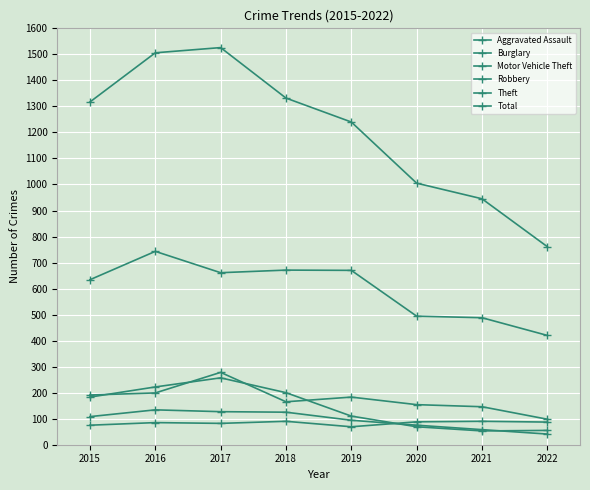

Reading right to left, what are all the values shown in this chart?

Aggravated Assault: 2022=87	2021=90	2020=88	2019=69	2018=90	2017=82	2016=85	2015=75
Burglary: 2022=55	2021=53	2020=69	2019=110	2018=200	2017=257	2016=222	2015=183
Motor Vehicle Theft: 2022=98	2021=146	2020=154	2019=183	2018=165	2017=278	2016=199	2015=191
Robbery: 2022=41	2021=58	2020=75	2019=94	2018=125	2017=127	2016=134	2015=108
Theft: 2022=420	2021=488	2020=494	2019=670	2018=671	2017=661	2016=743	2015=634
Total: 2022=761	2021=945	2020=1005	2019=1240	2018=1332	2017=1526	2016=1506	2015=1317